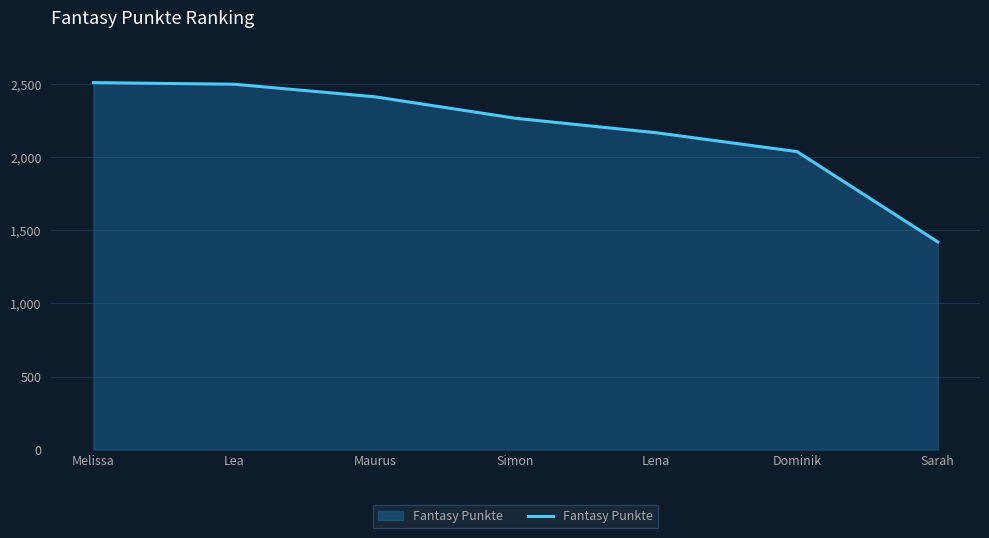

Where does the data first go above 2267?

Melissa